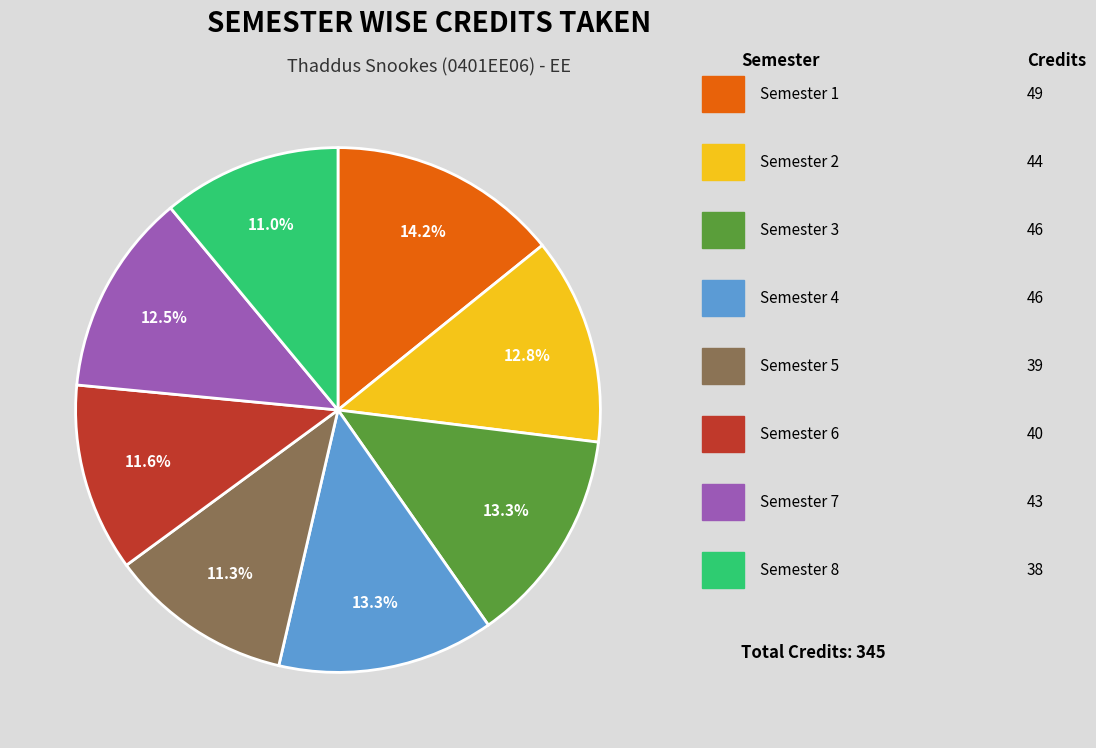

Is there a majority slice in this chart?

No